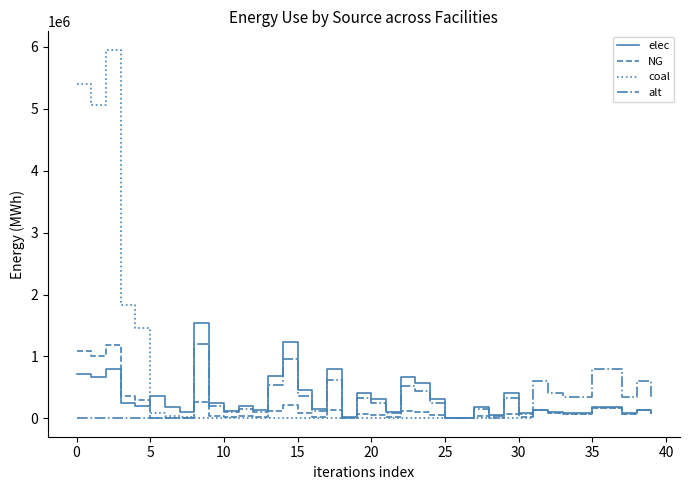

True or false: alt and elec cross at least once.

True